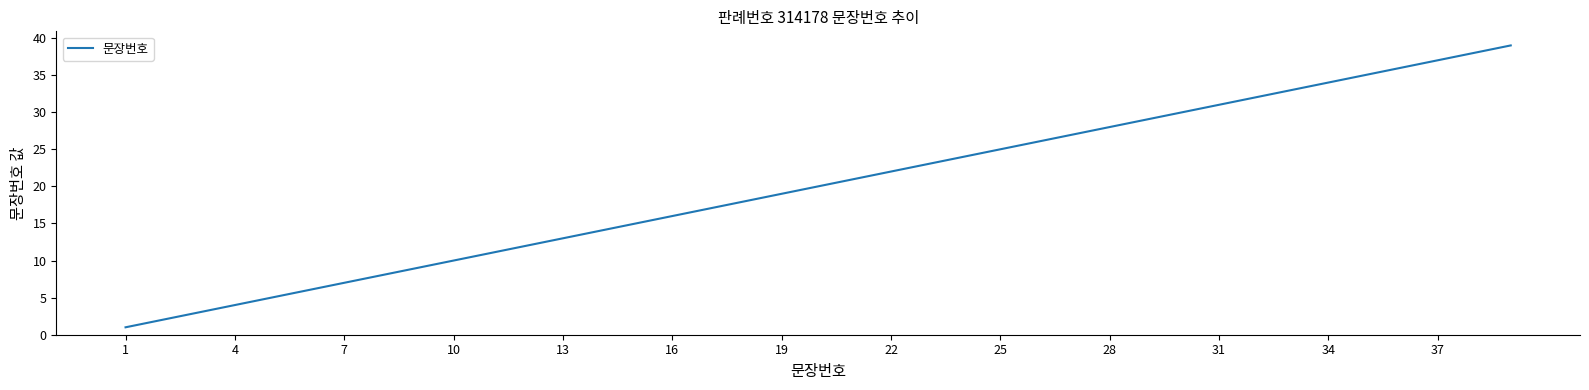

What is the greatest value displayed?

39